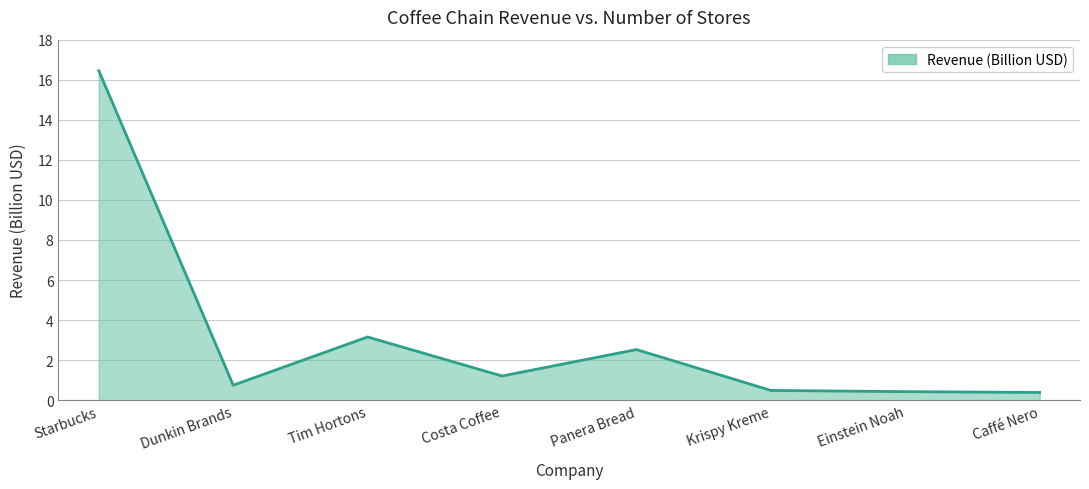

Which label corresponds to the largest value in the chart?

Starbucks